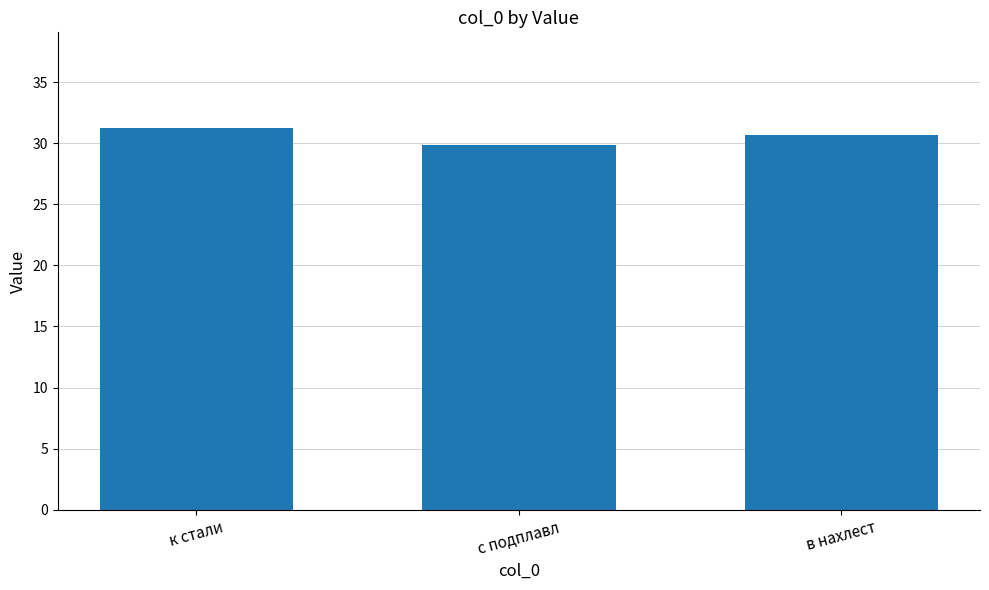

List the labels in order of value, smallest first.

с подплавл, в нахлест, к стали